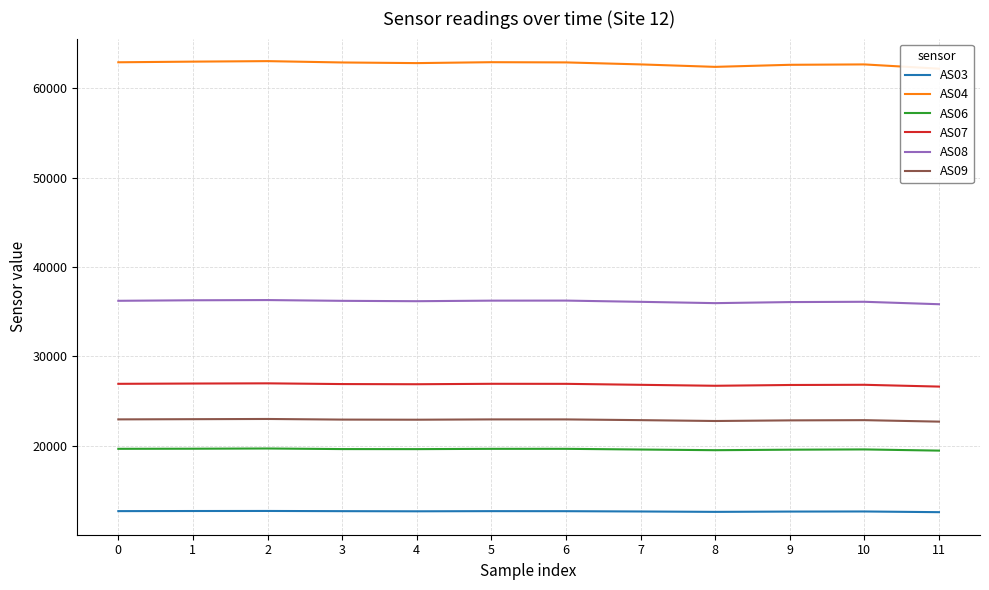

What is the difference between the AS08 values at 11 and 9?

240